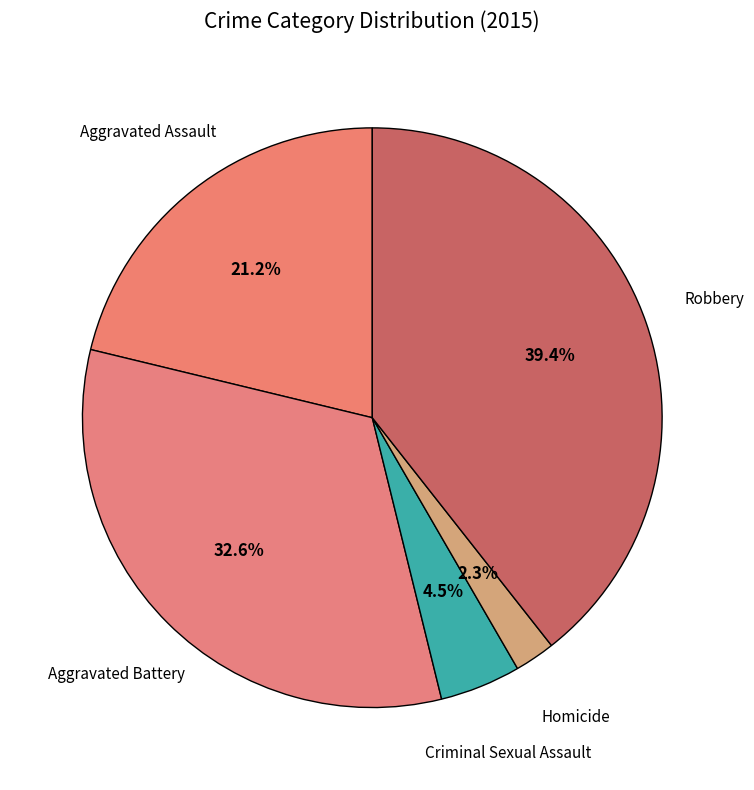

Which category has the biggest portion of the pie?

Robbery